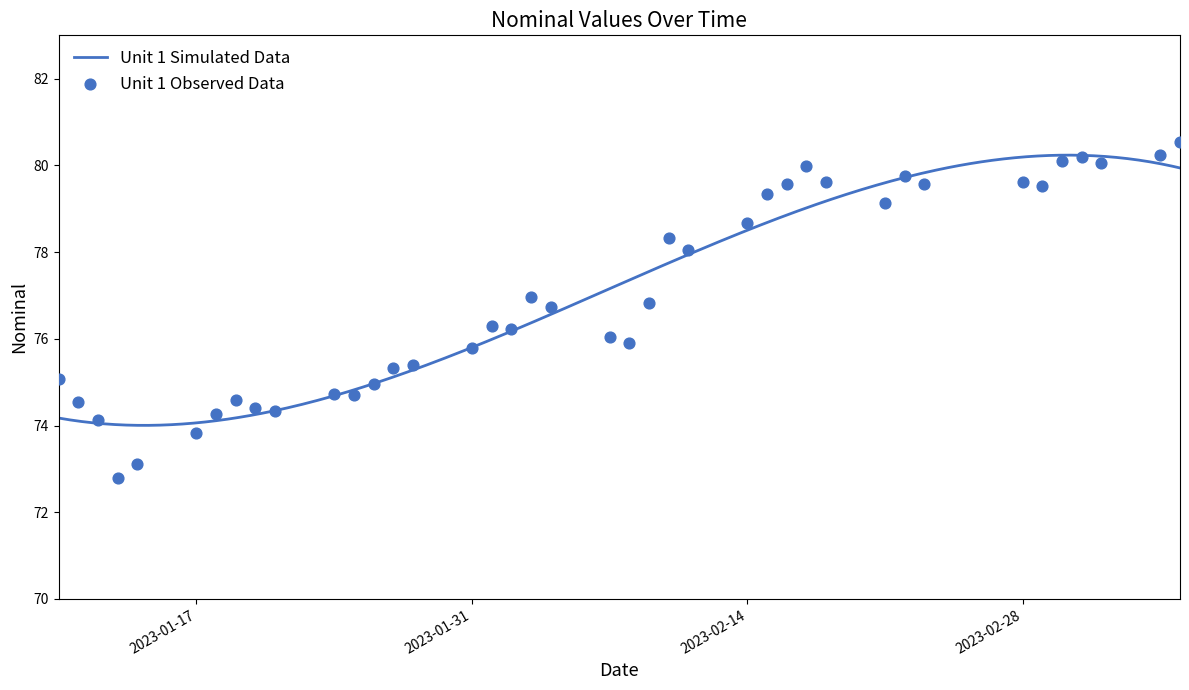

Approximately how many times larger is the value at 2023-03-03 compared to 2023-01-26?

1.1